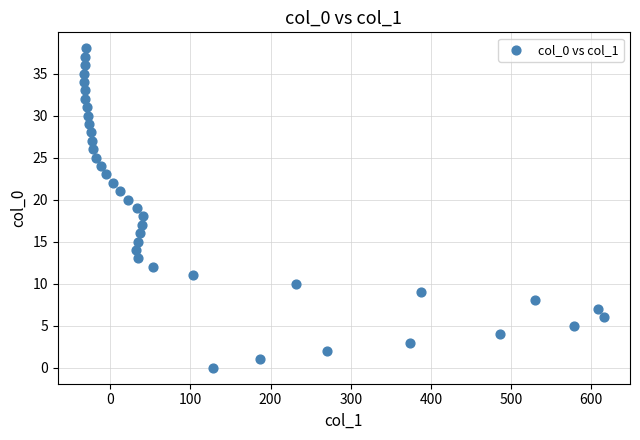

What is the range of X values (max minus min)?

649